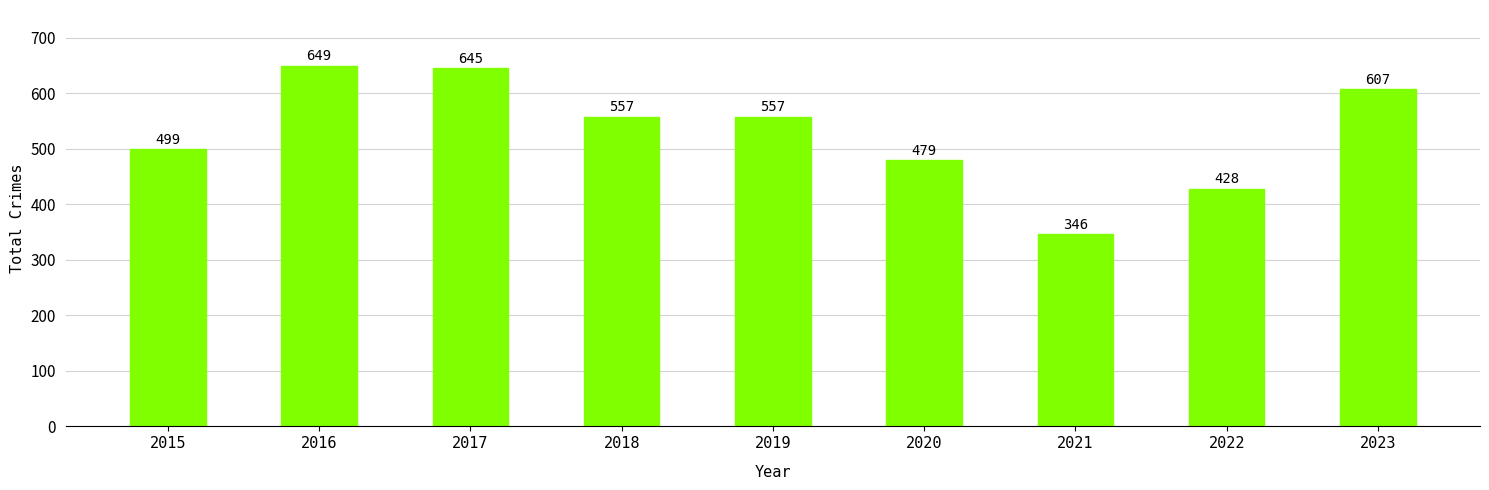

True or false: the data shows 358 at 2016.

False